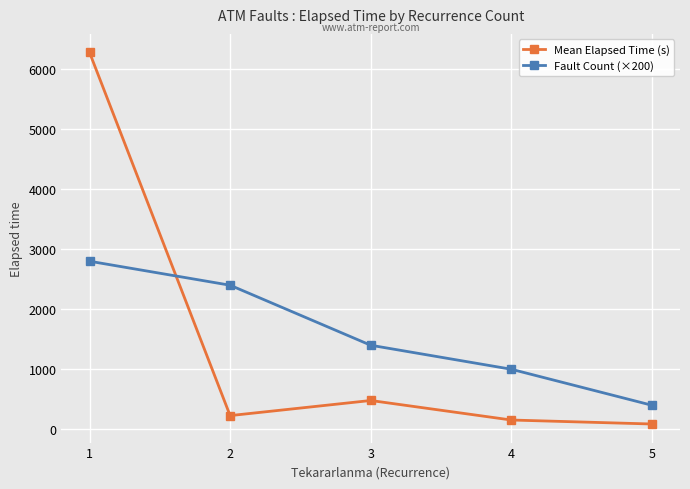

Reading left to right, extract all data points from this chart.

Mean Elapsed Time (s): 1=6278.6	2=227.5	3=479.3	4=154.0	5=87.5
Fault Count (×200): 1=2800.0	2=2400.0	3=1400.0	4=1000.0	5=400.0